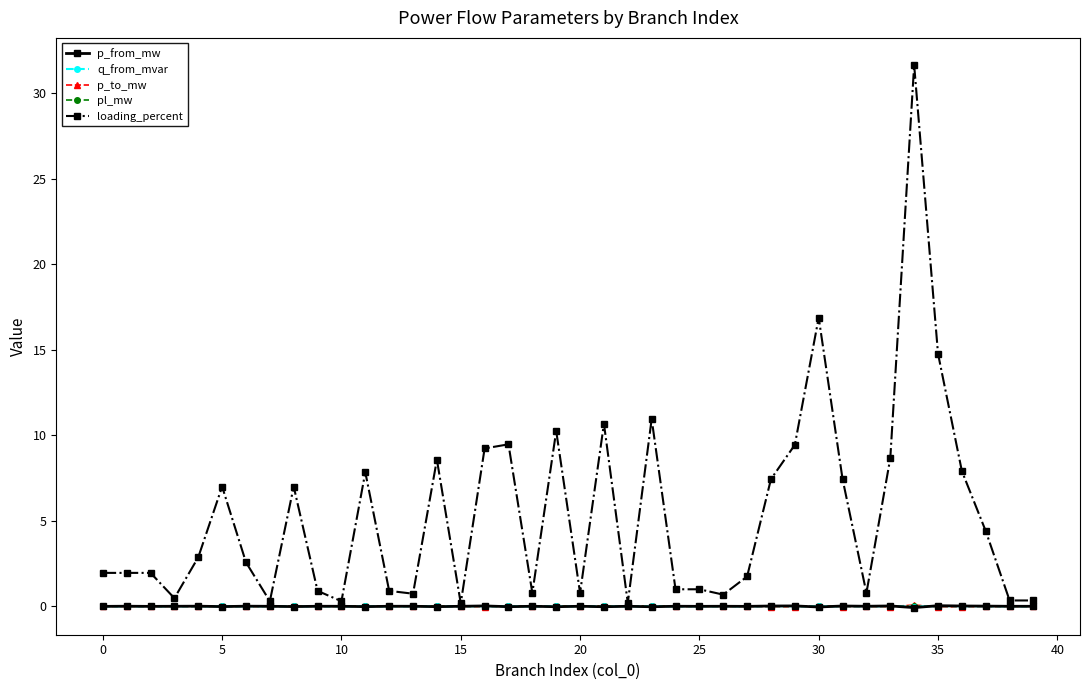

How many intersections are there between q_from_mvar and p_to_mw?

28